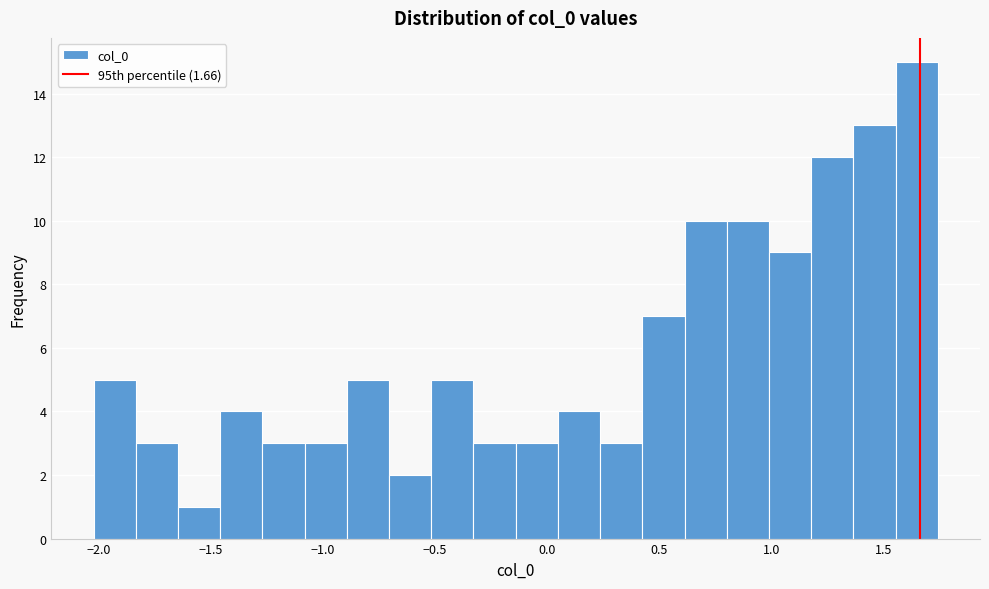

Around what value on the x-axis is the tallest bar? Give the approximate position of its centre, as read against the axis.

1.65